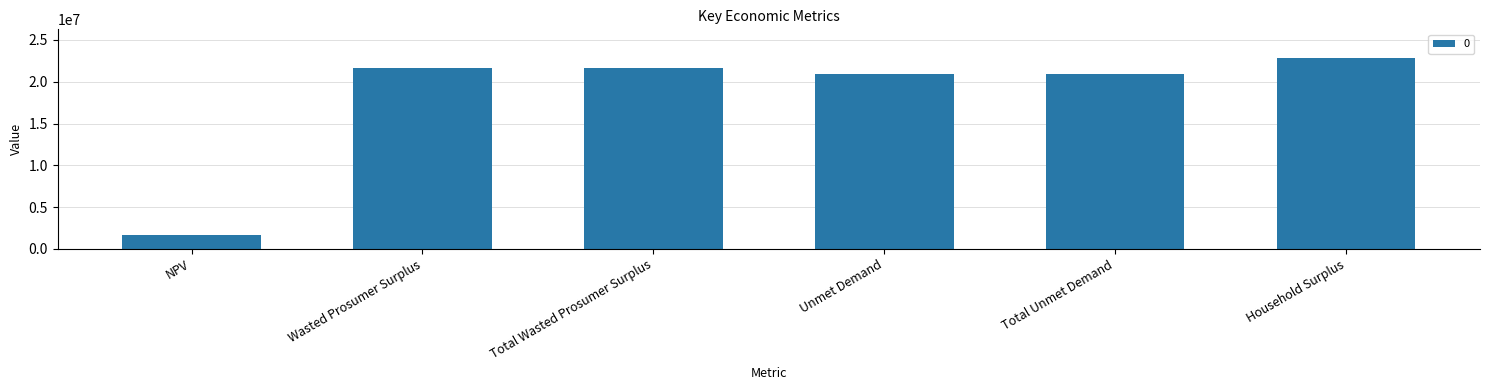

What is the label of the 3rd bar from the left?

Total Wasted Prosumer Surplus